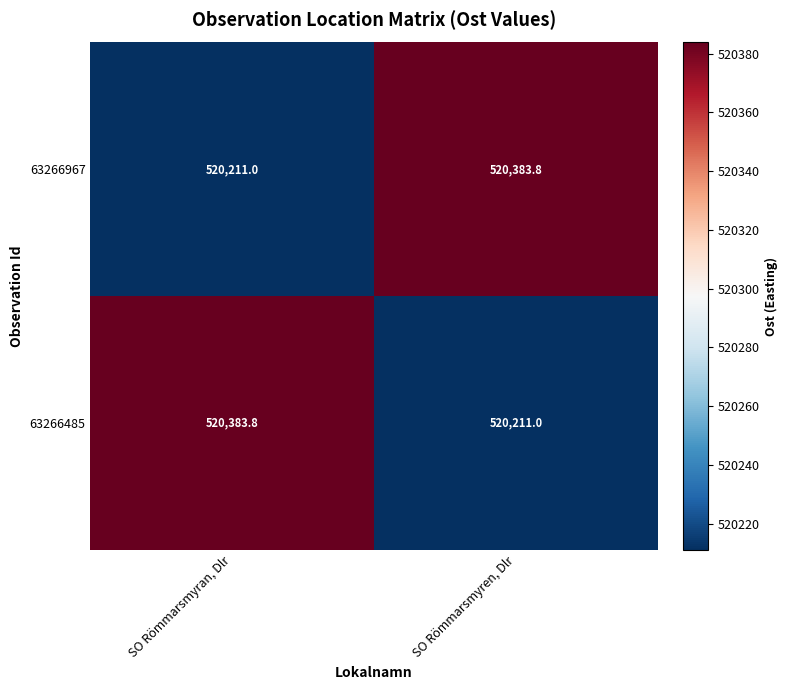

What is the difference between the maximum and minimum values in the 63266967 series?

172.8